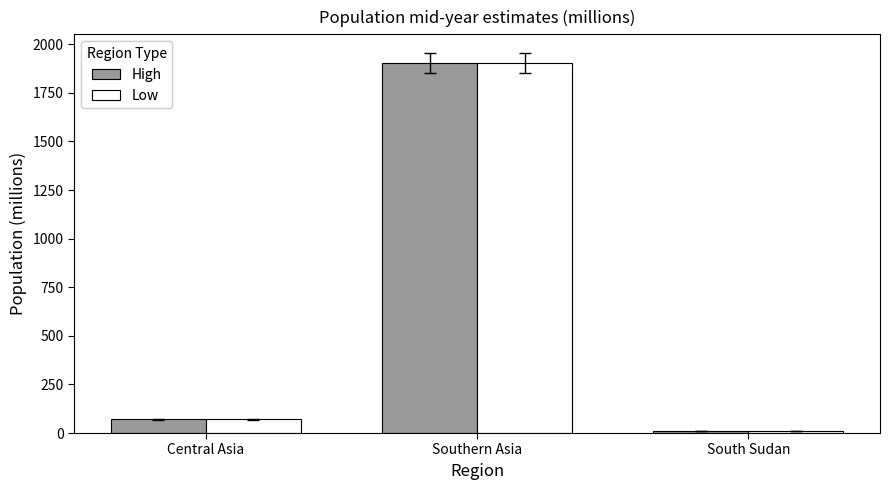

What is the total value across all series at Southern Asia?

3806.9